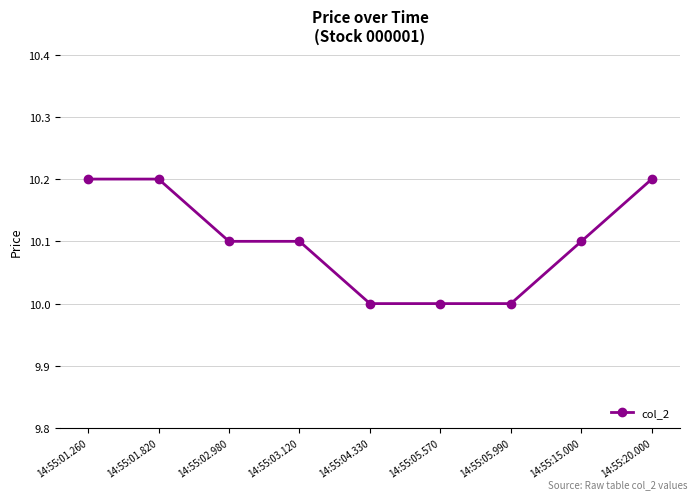

The chart shows a value of 10.1 at 14:55:15.000. True or false?

True